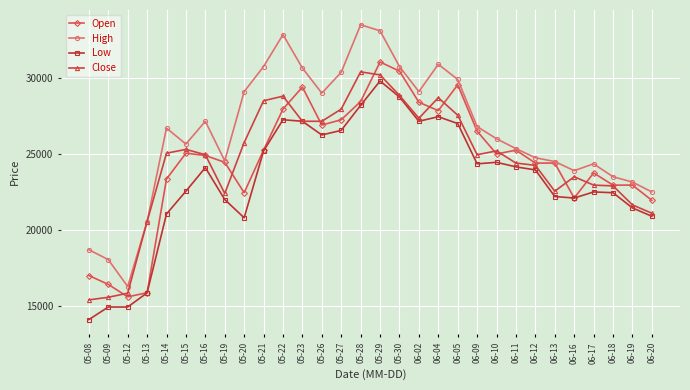

The value of Low at 05-20 is 12909. True or false?

False